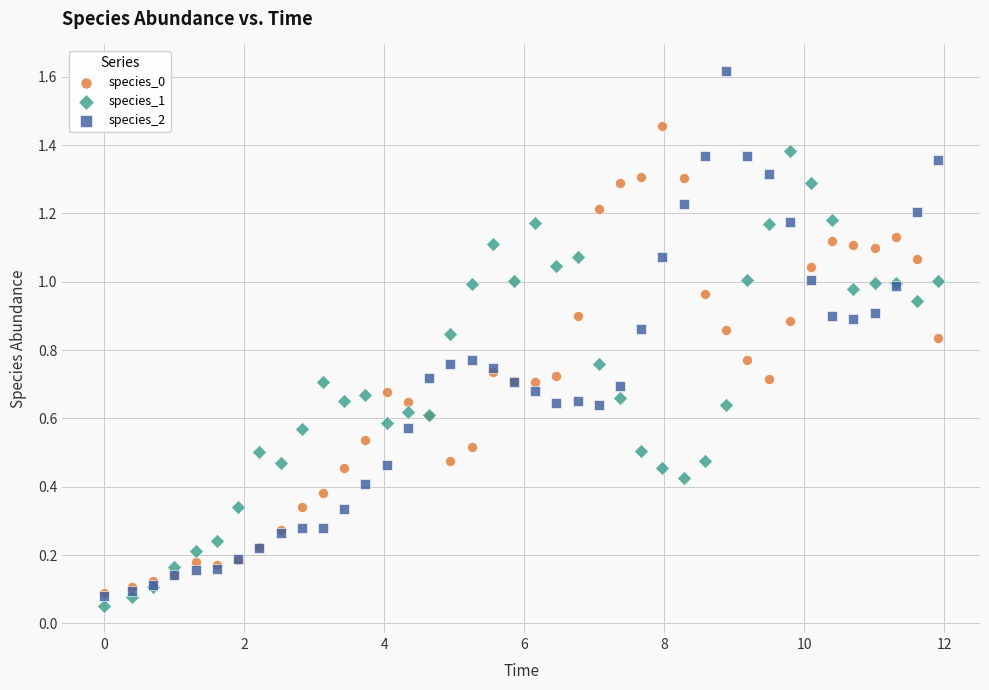

What are all the series names shown in the legend?

species_0, species_1, species_2